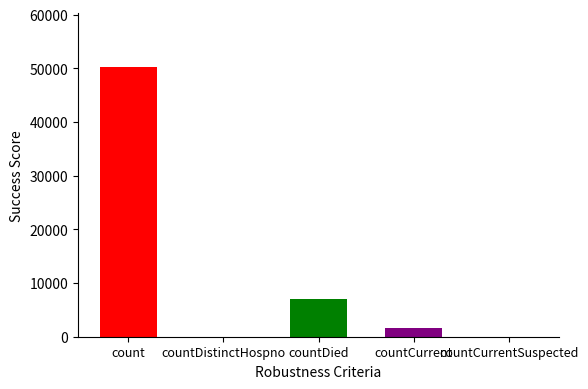

At which label does the data first exceed 1701?

count